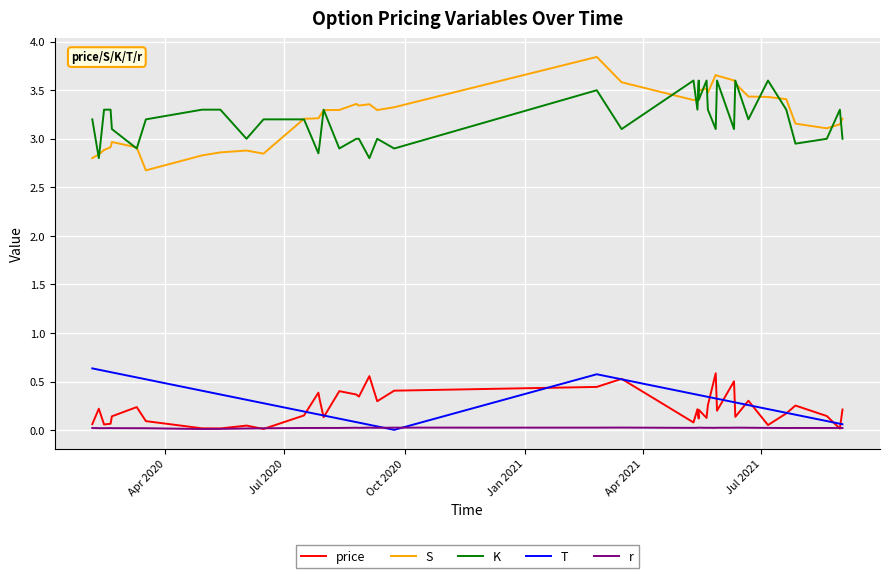

Where is the first local maximum for r?

Jan 2021